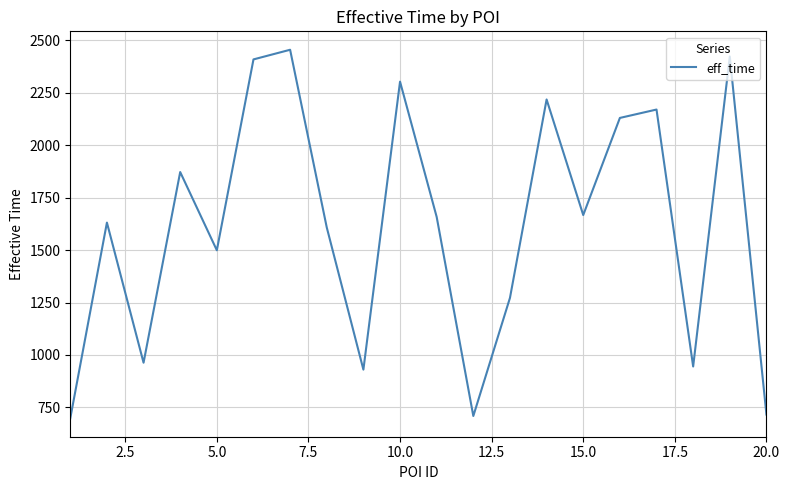

What is the maximum value shown in the chart?

2455